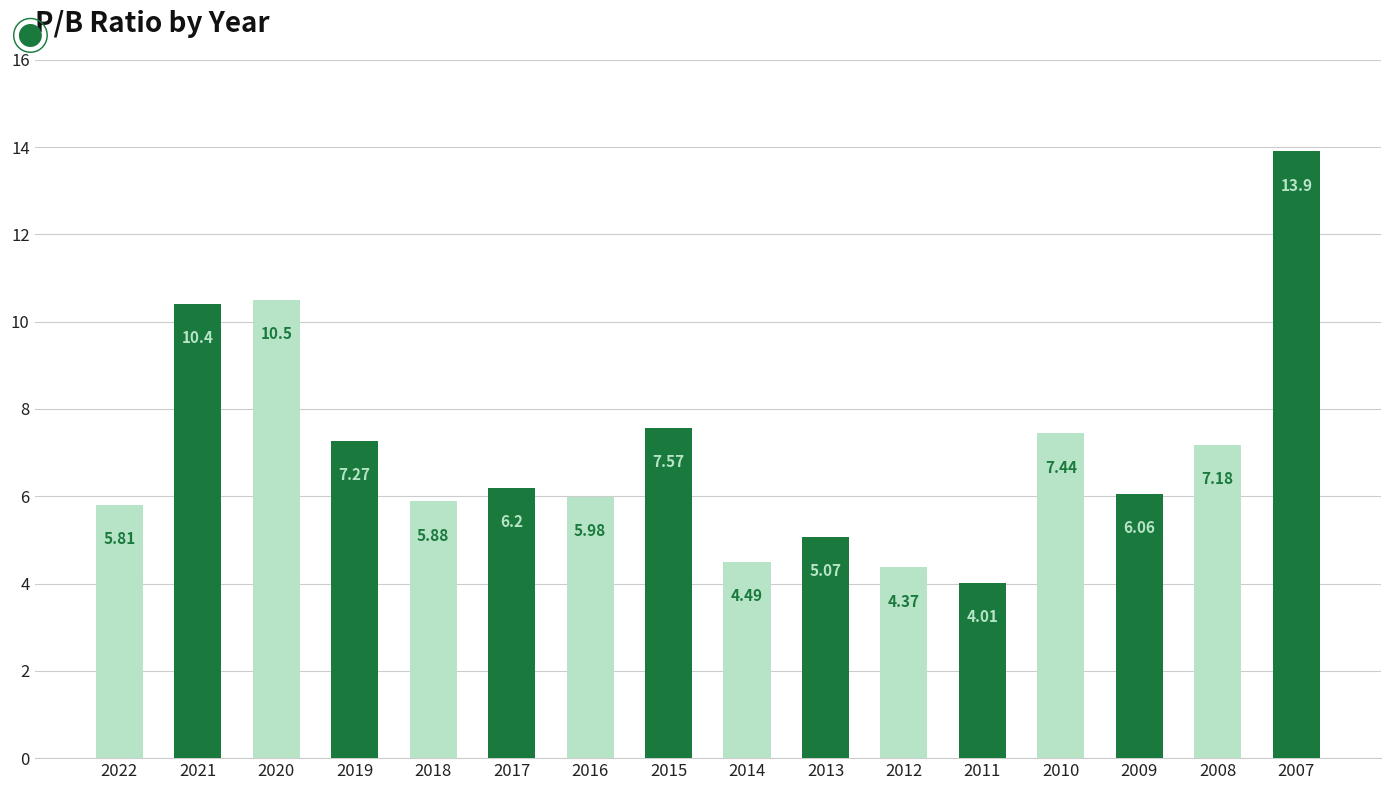

Count the number of data series in this chart.

1